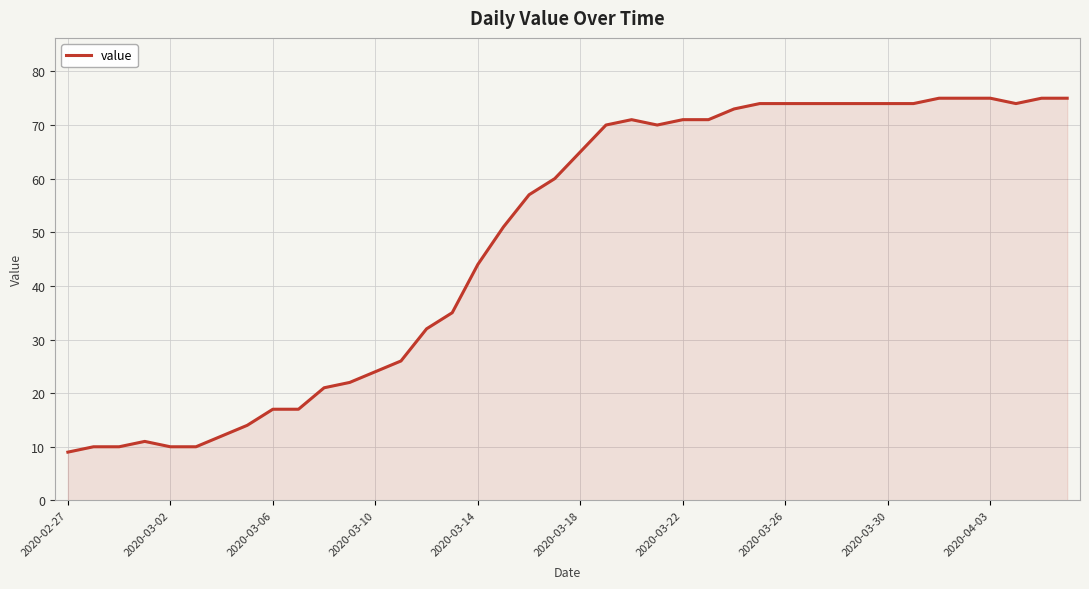

What is the greatest value displayed?

75